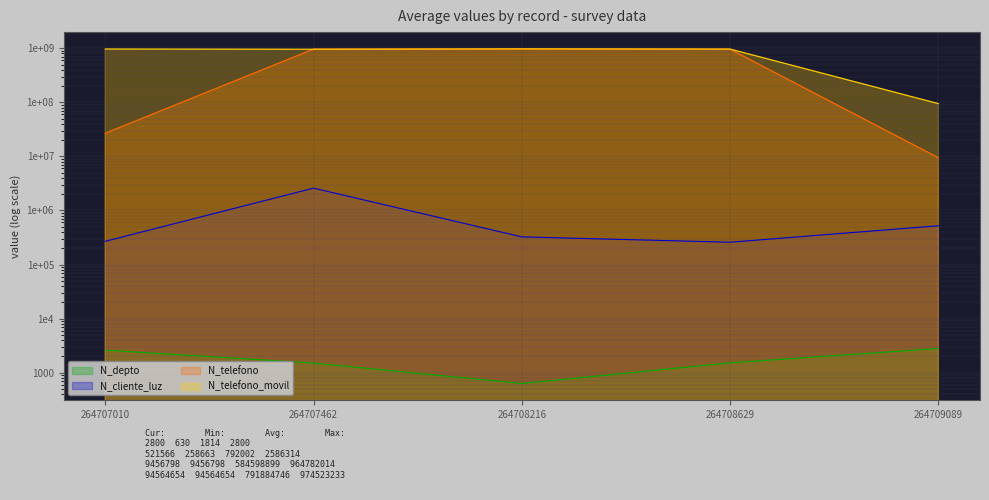

How many interior local valleys does the N_depto series have?

1